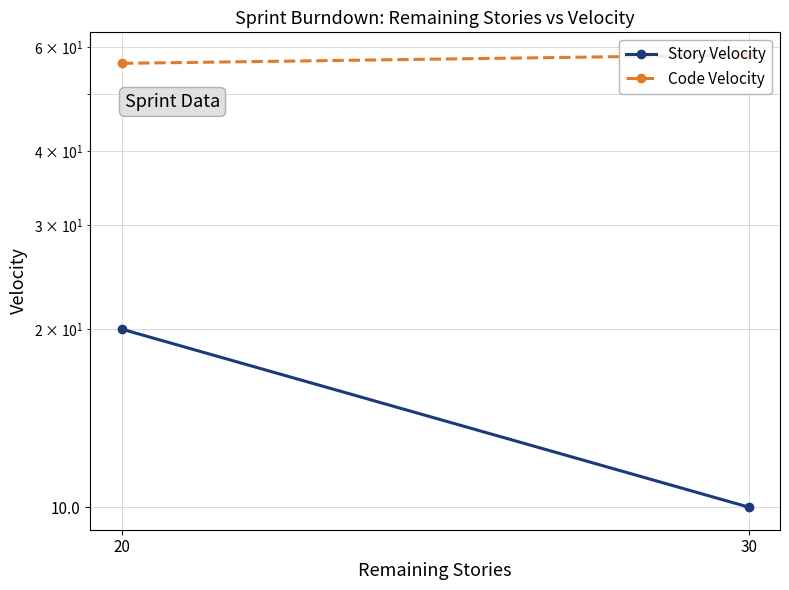

Which series has the largest range (max minus min)?

Story Velocity